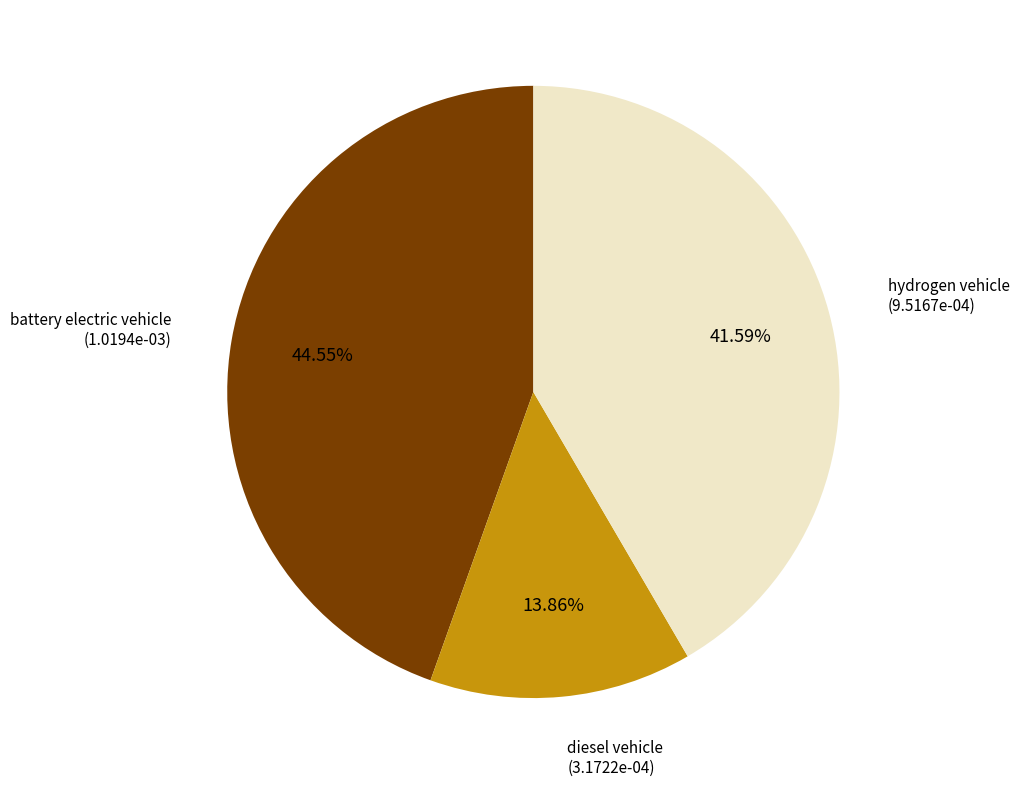

Which category has the biggest portion of the pie?

battery electric vehicle